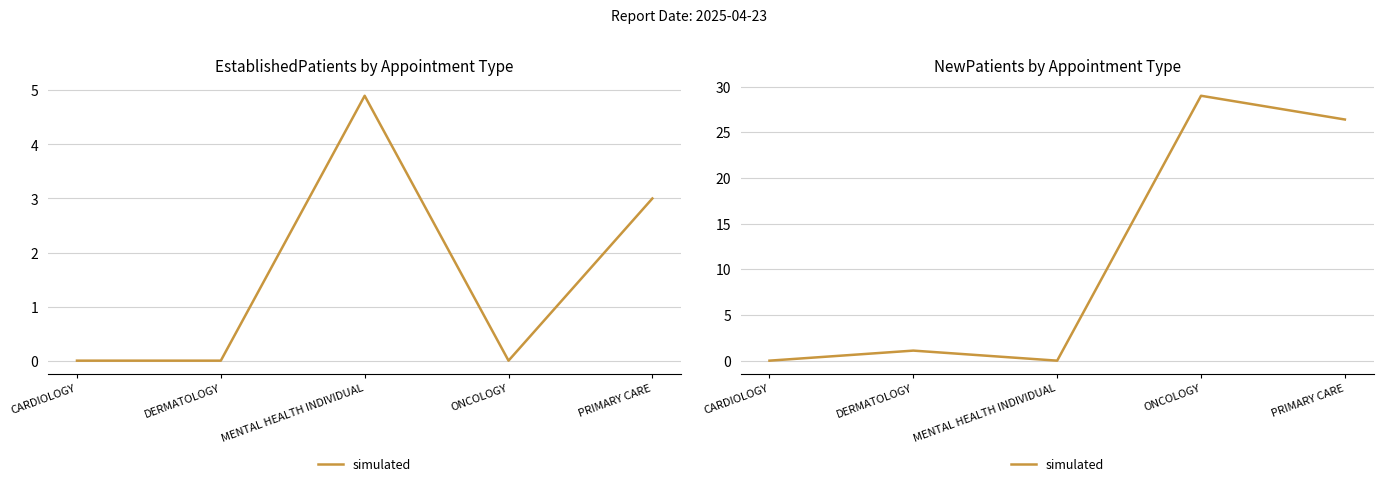

What is the greatest value displayed?

29.0